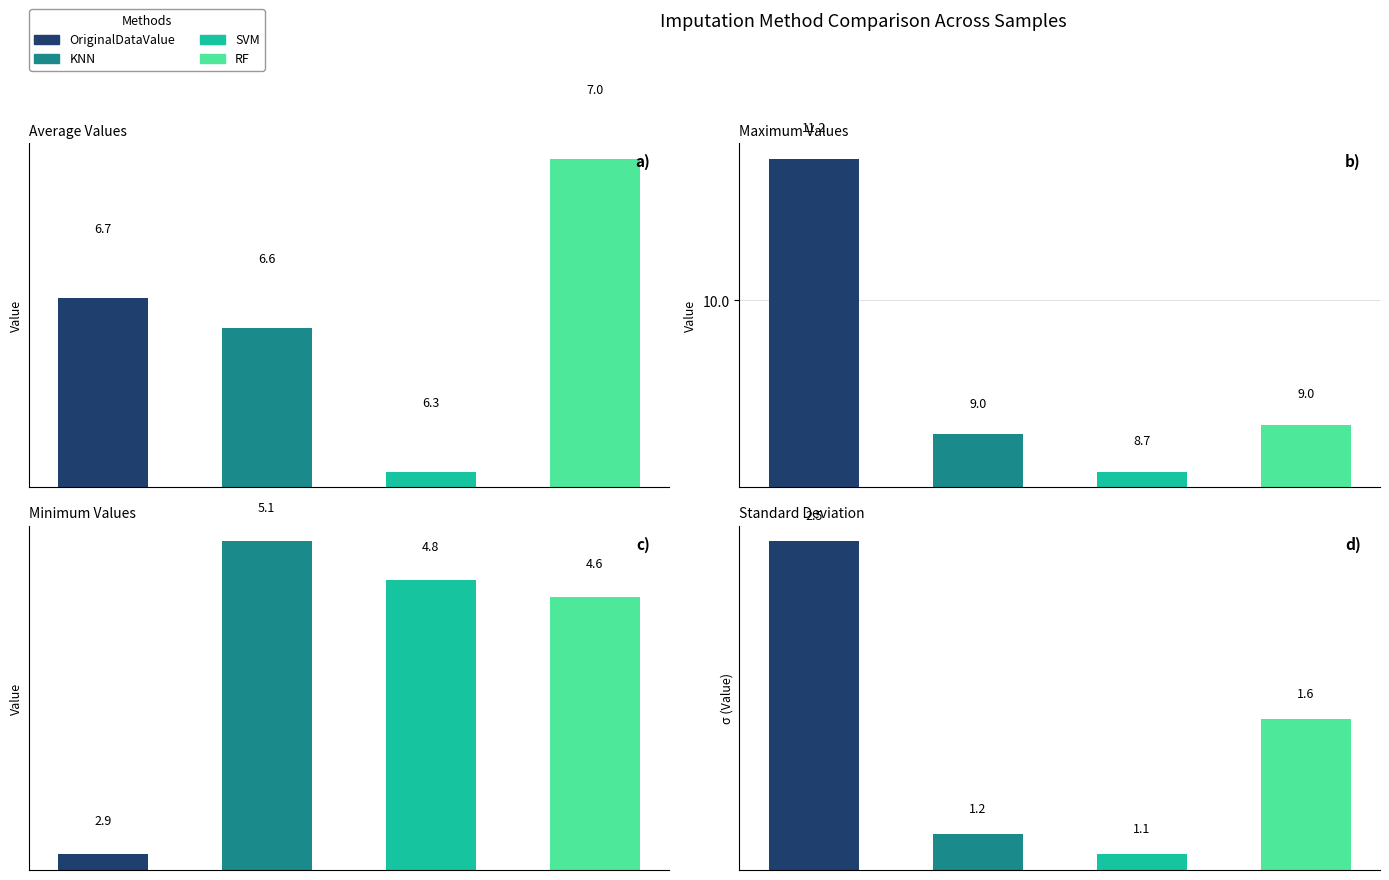

What is the difference between the maximum and minimum values in the OriginalDataValue series?

8.3